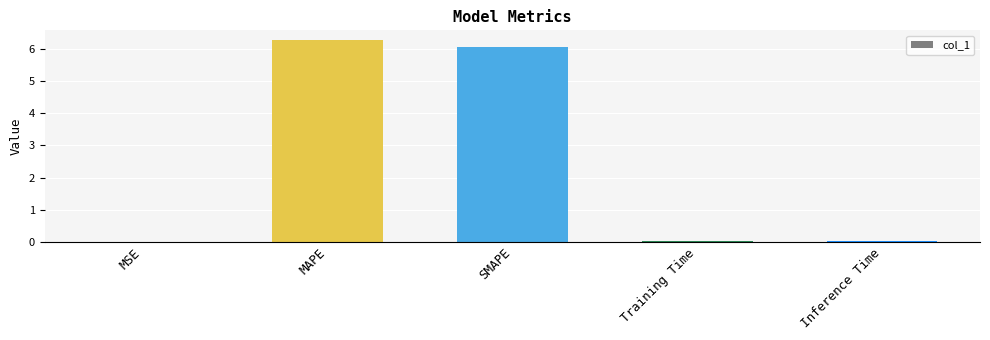

Which has a higher value, Training Time or SMAPE?

SMAPE